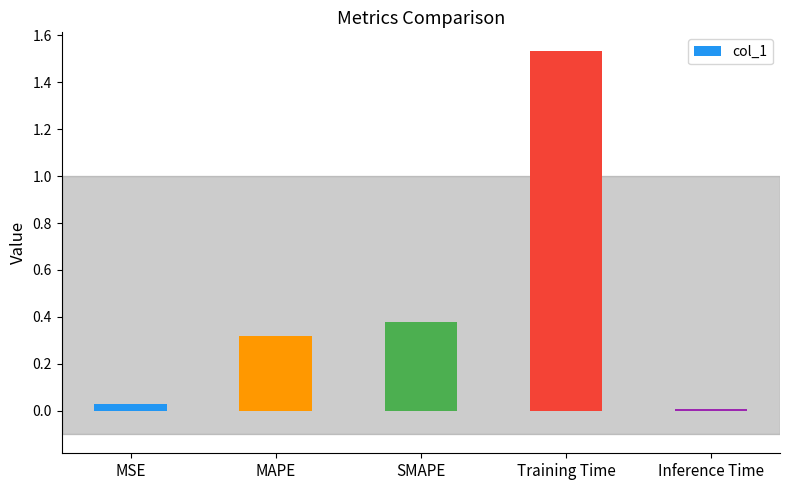

Is it true that the value at Inference Time is 0.0?

True